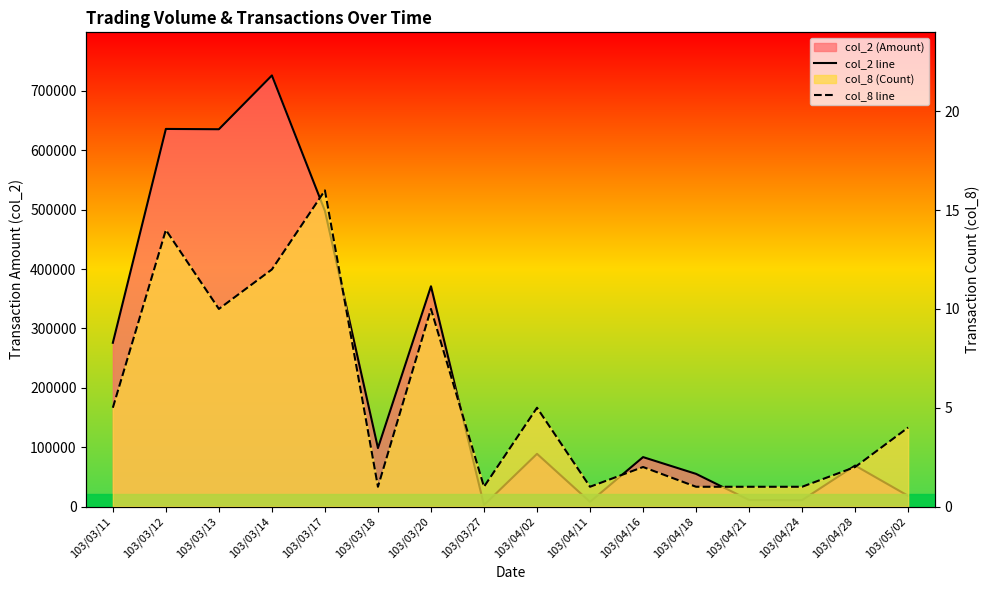

What is the difference between the col_2 line values at 103/03/27 and 103/04/21?

8600